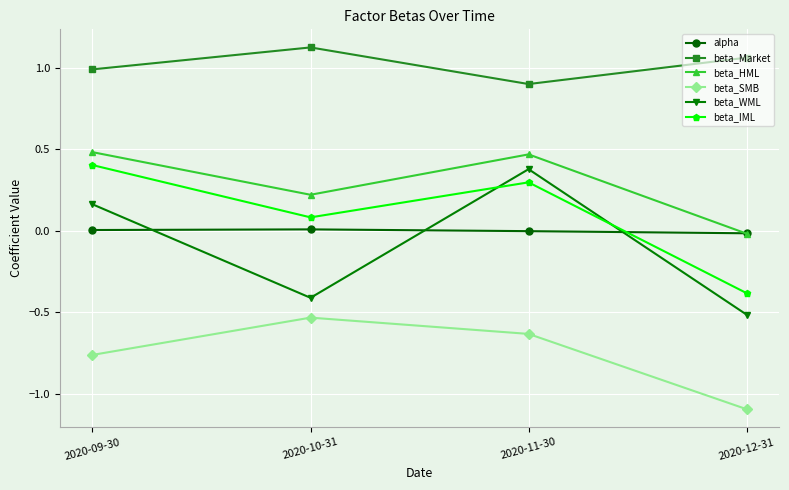

How many lines are shown in the chart?

6